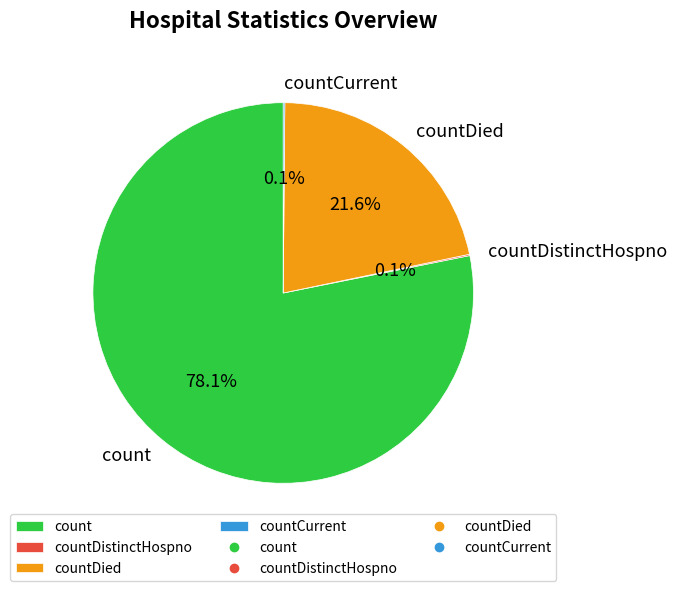

Is the sum of count and countDied greater than half?

Yes